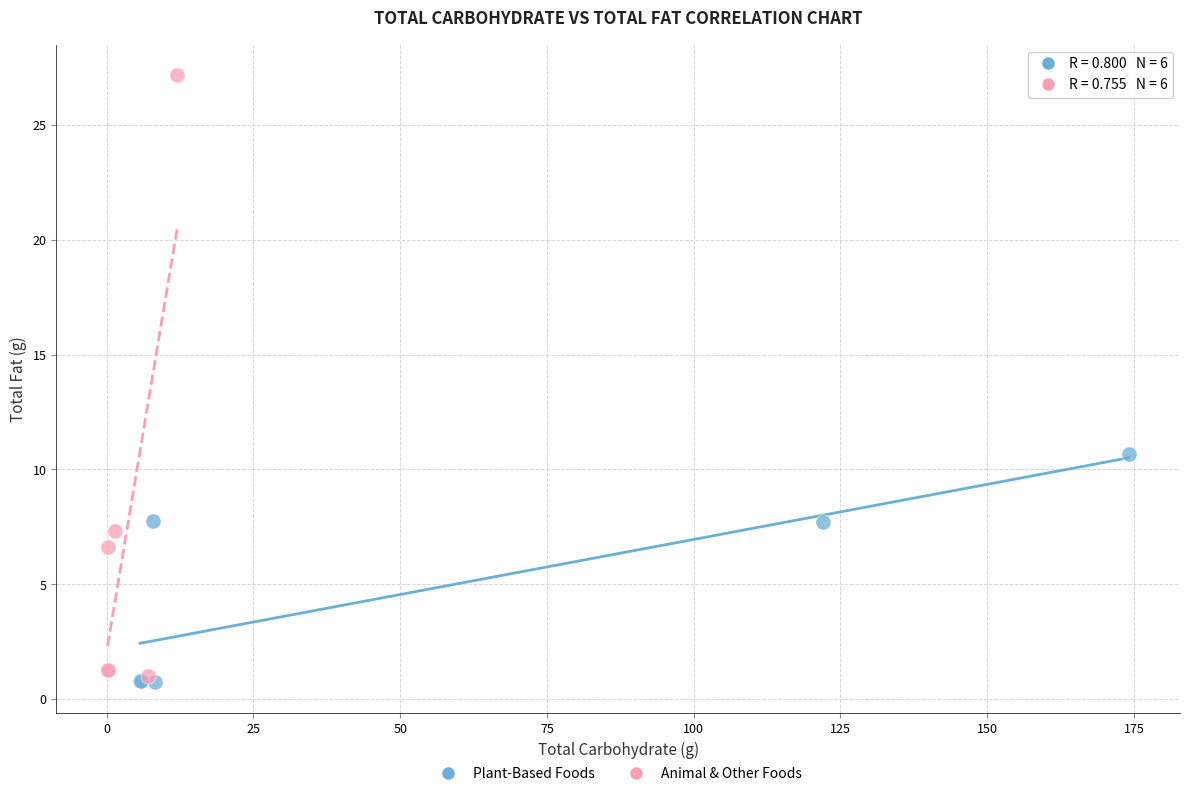

Which series reaches the maximum Y coordinate?

Animal & Other Foods